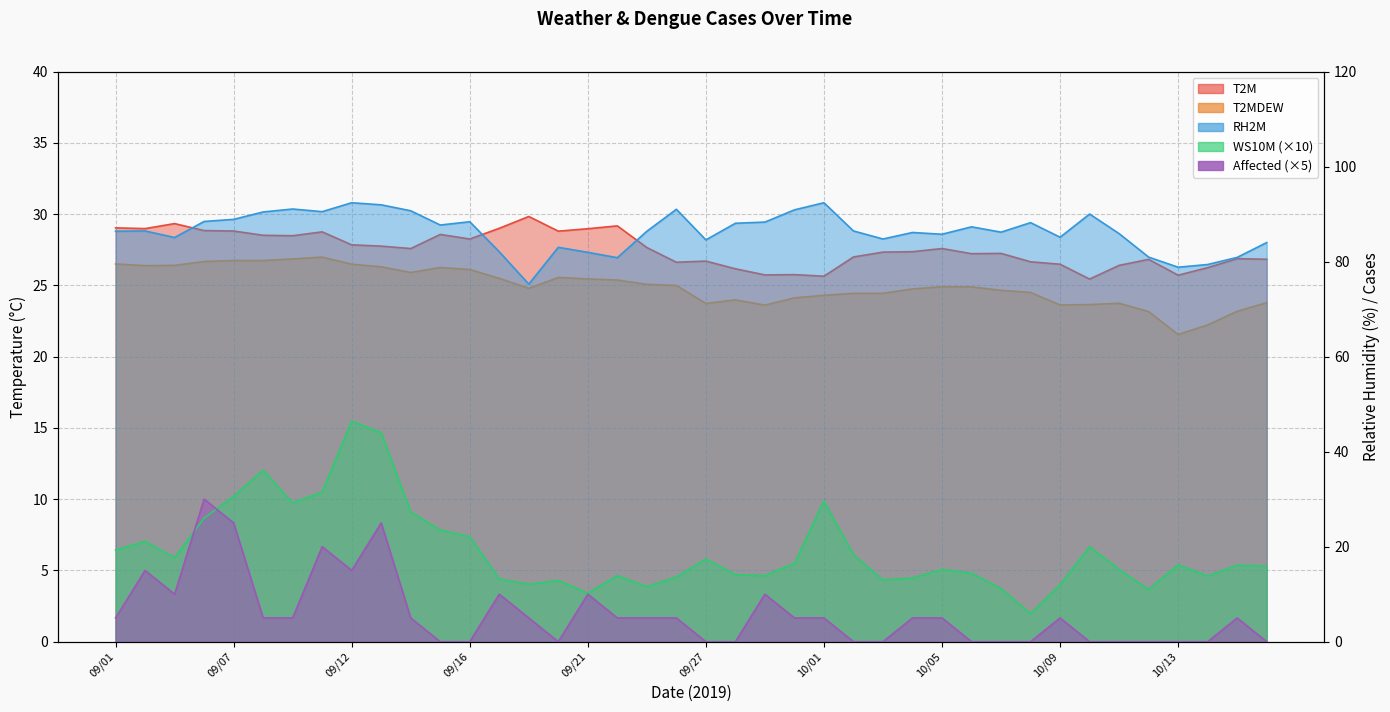

How many values in the T2M series exceed 27?

24